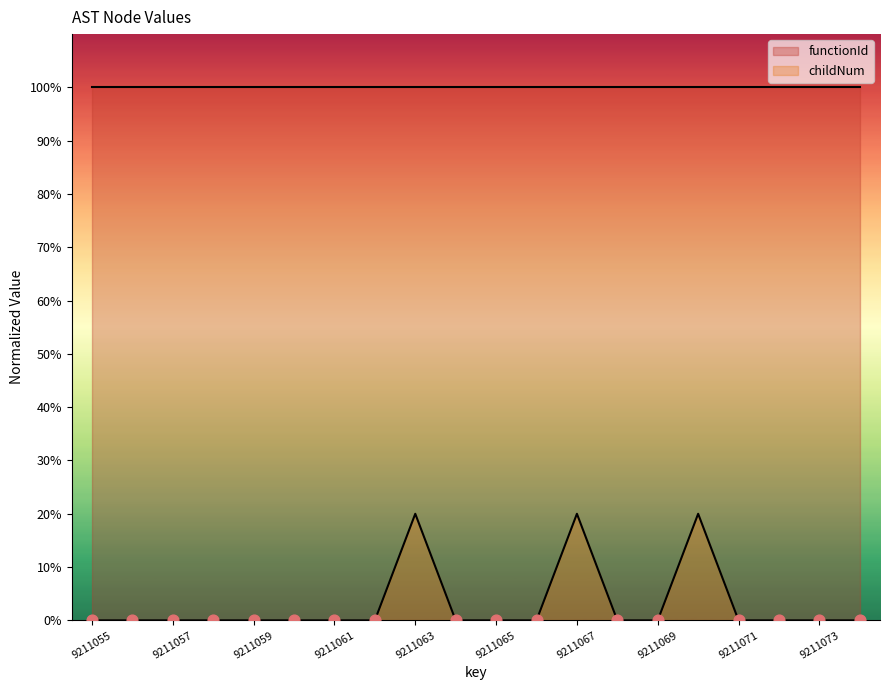

Which has a higher value, 9211073 or 9211071?

9211073